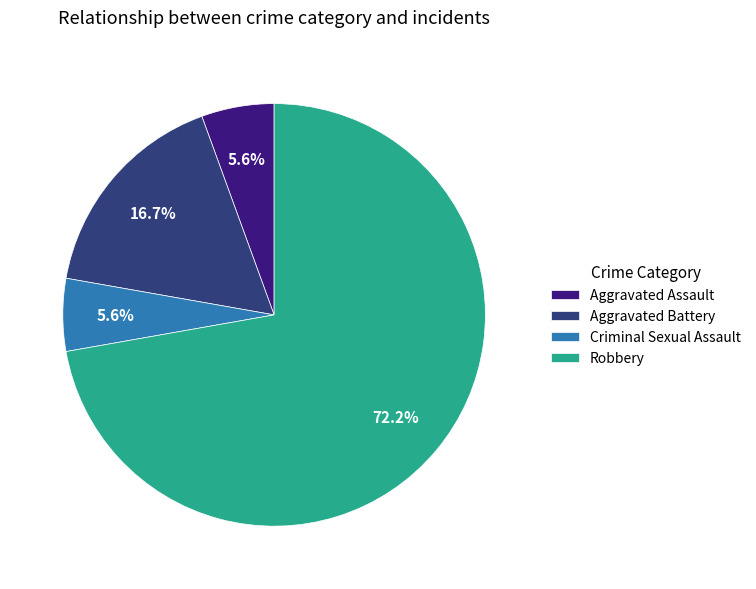

Is it true that Aggravated Assault is 1% of the pie?

False